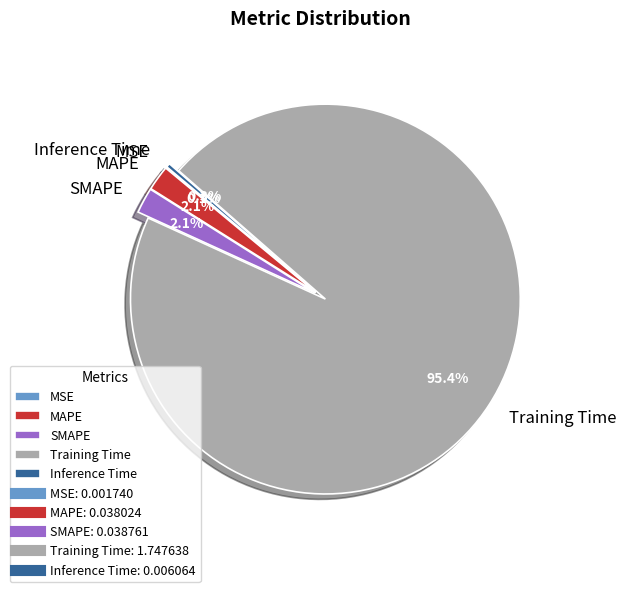

Does any single category account for the majority?

Yes